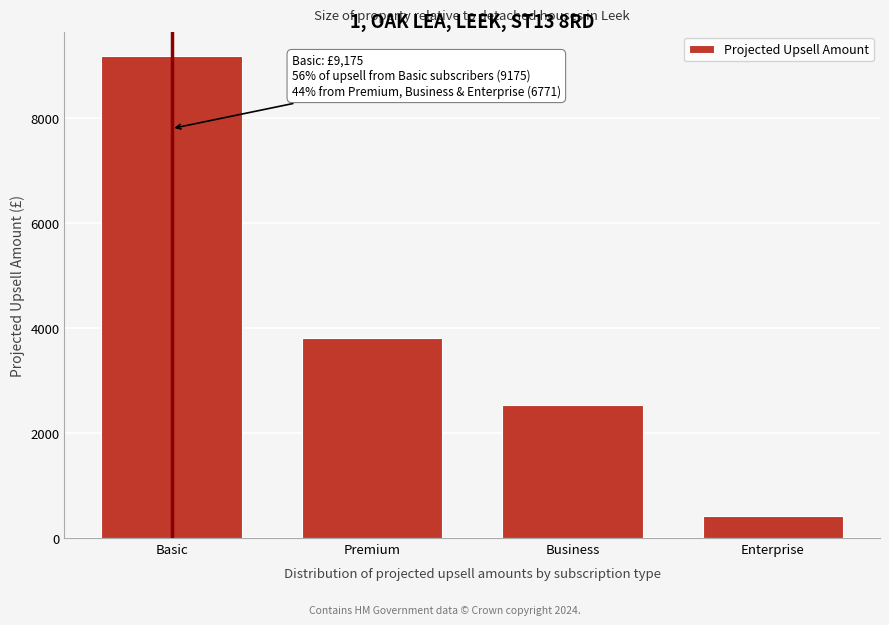

Reading right to left, what are all the values shown in this chart?

421.2	2542.5	3807.0	9175.0